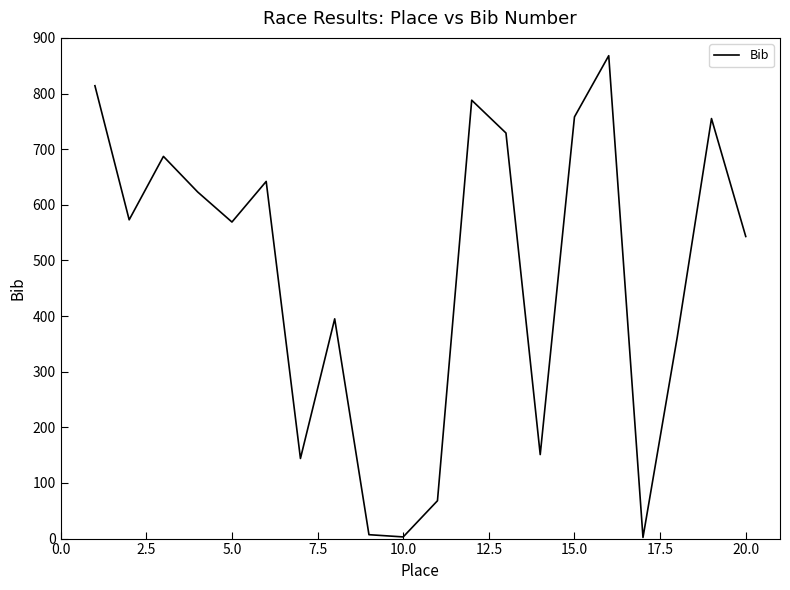

What is the maximum value shown in the chart?

868